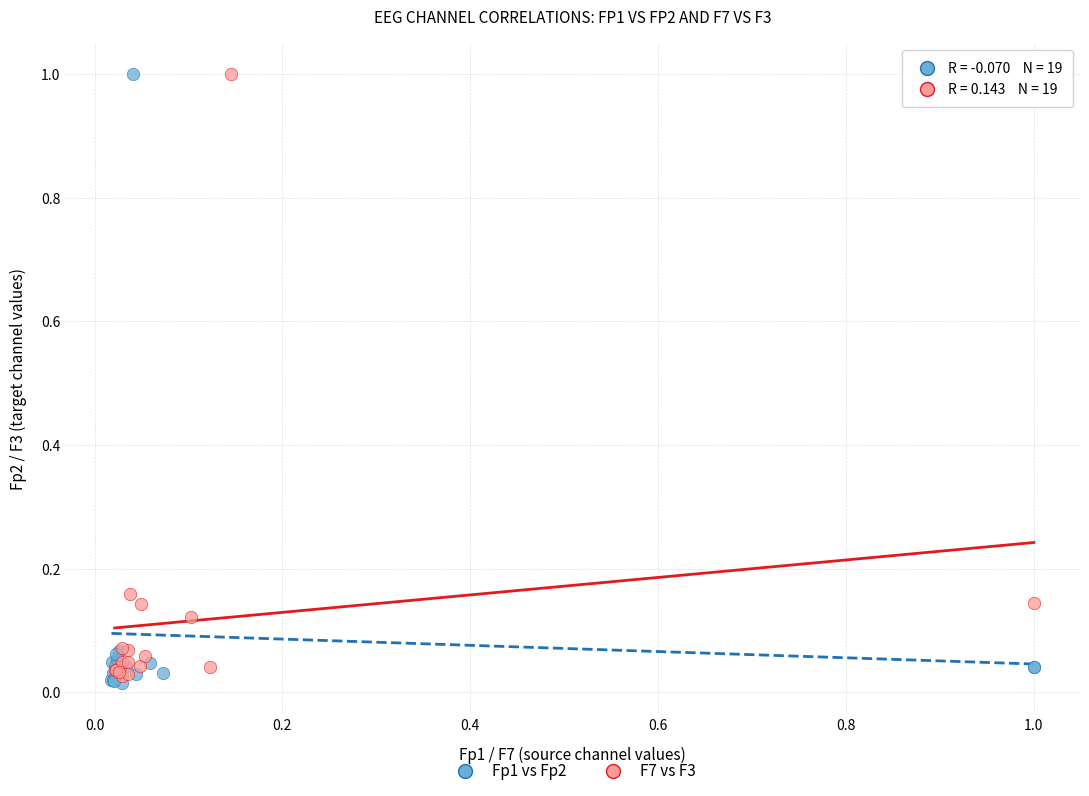

What are all the series names shown in the legend?

Fp1 vs Fp2, F7 vs F3